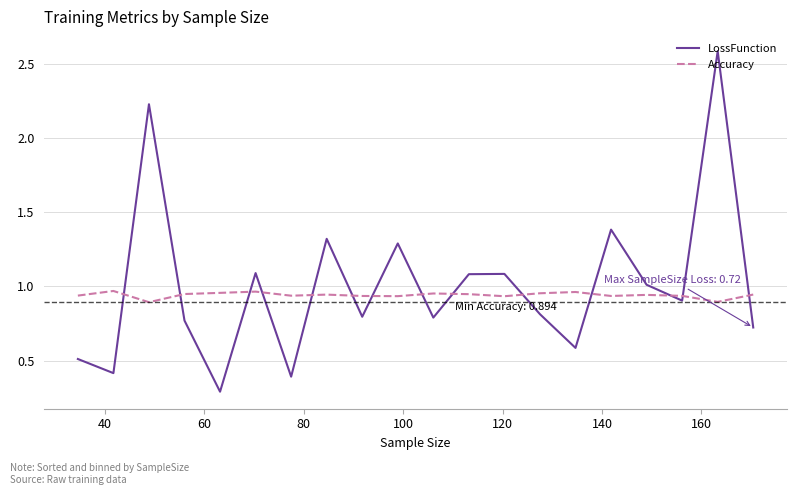

How many lines are shown in the chart?

2